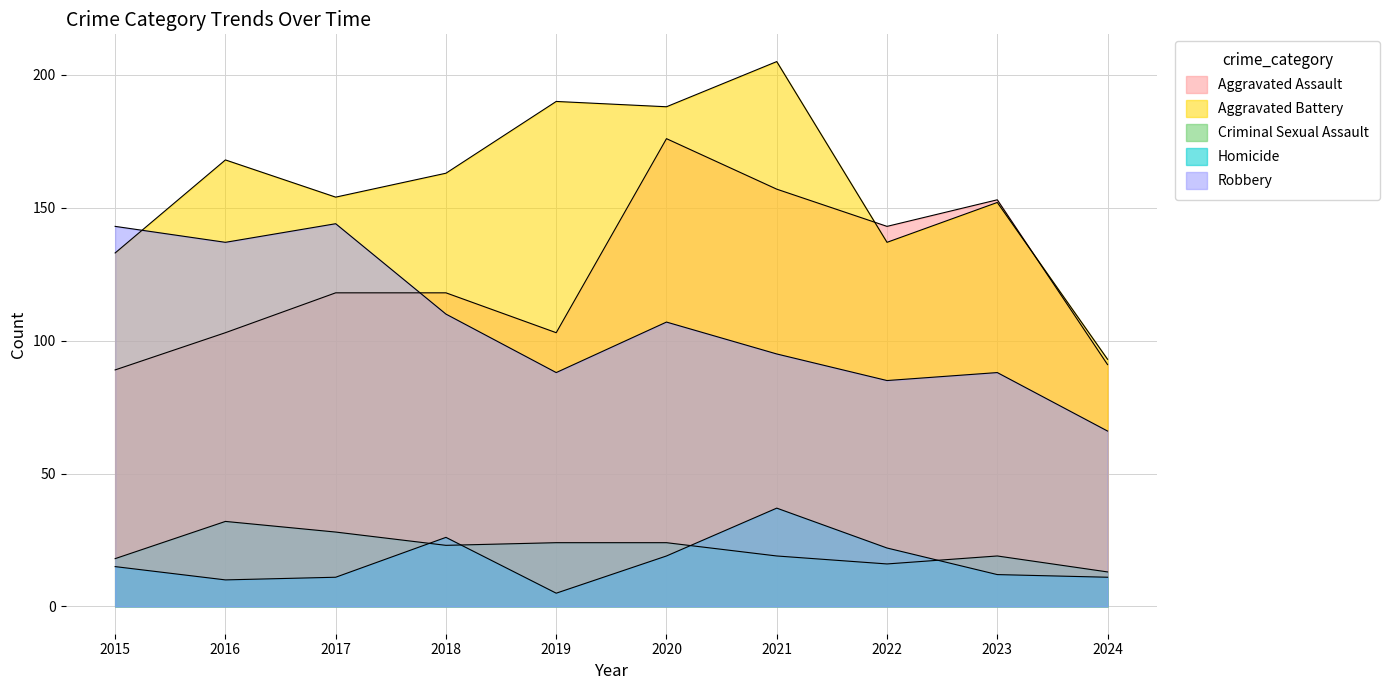

True or false: Homicide has more than 0 points higher than both neighbors.

True